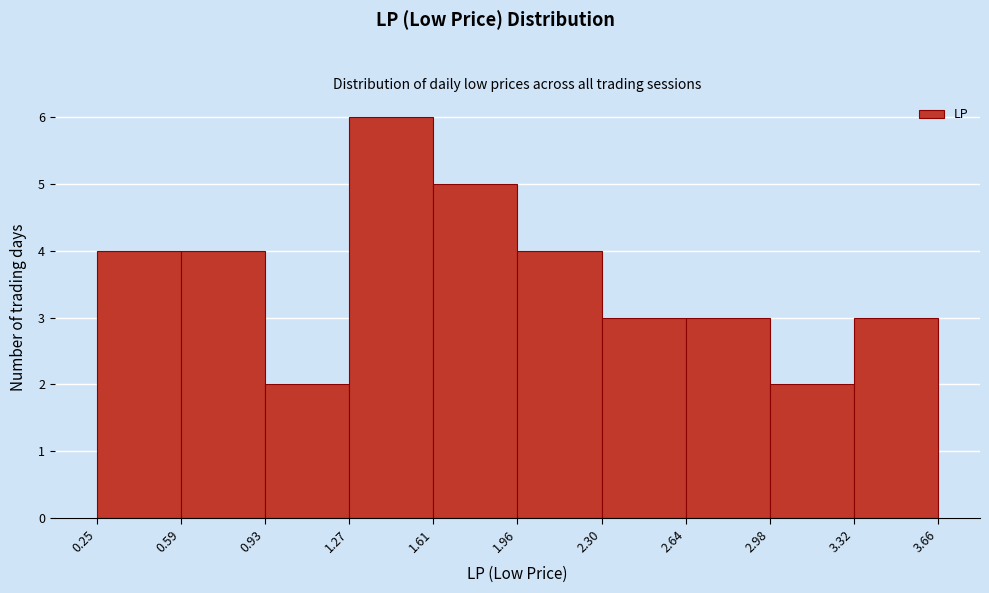

Reading left to right, list every bar in this chart as the range it spans on the x-axis followed by its height. The values are not printed on the chart, so give them approximately, as read against the axis.

0.25 to 0.59: 4
0.59 to 0.93: 4
0.93 to 1.27: 2
1.27 to 1.61: 6
1.61 to 1.96: 5
1.96 to 2.30: 4
2.30 to 2.64: 3
2.64 to 2.98: 3
2.98 to 3.32: 2
3.32 to 3.66: 3